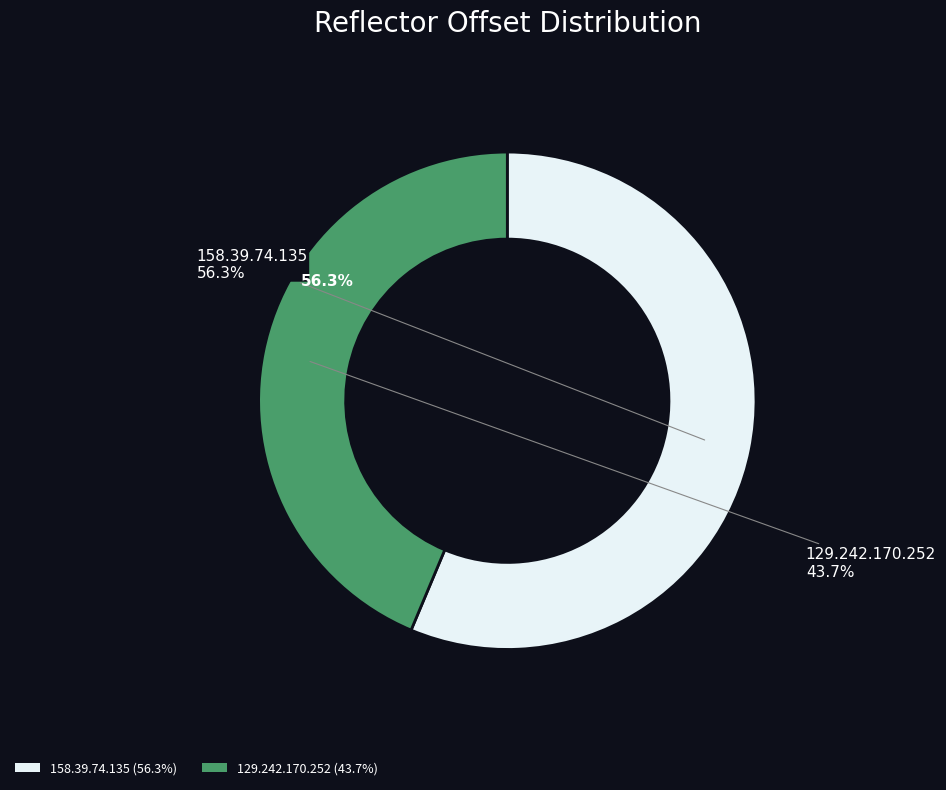

How many segments does this pie chart have?

2